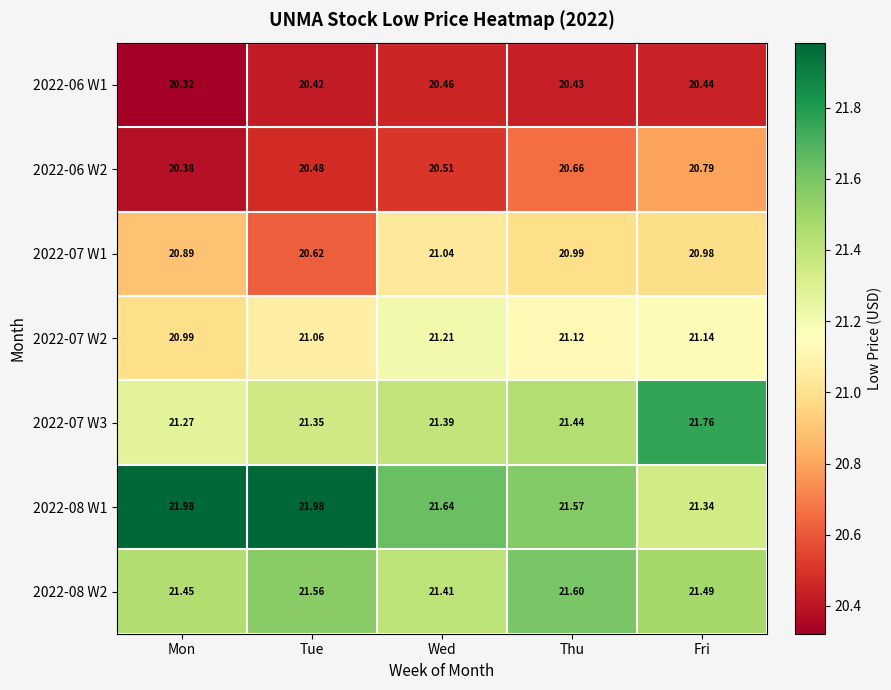

How many series are shown in this chart?

7